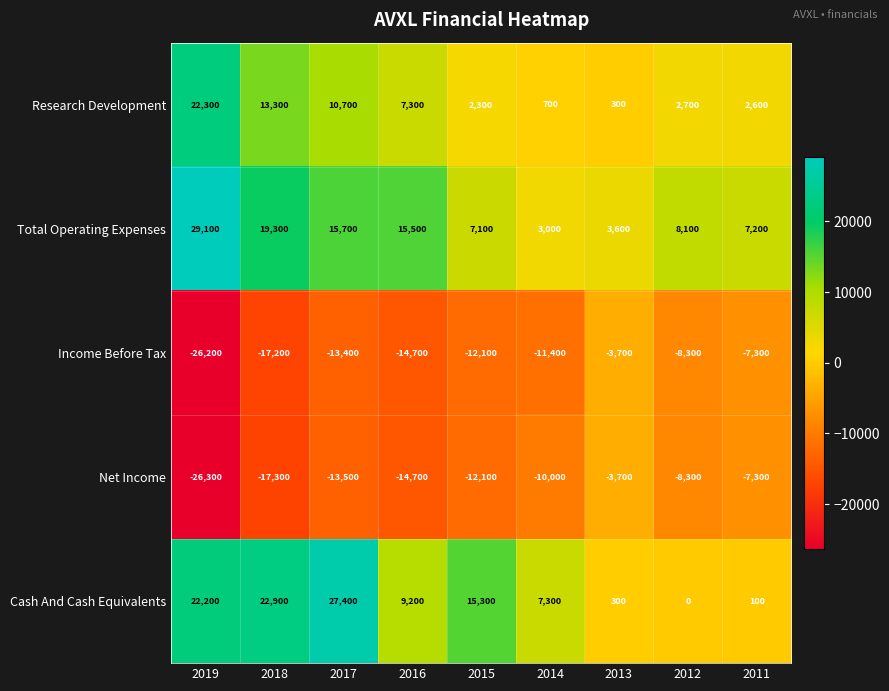

How many data points in Research Development are less than 2700?

4